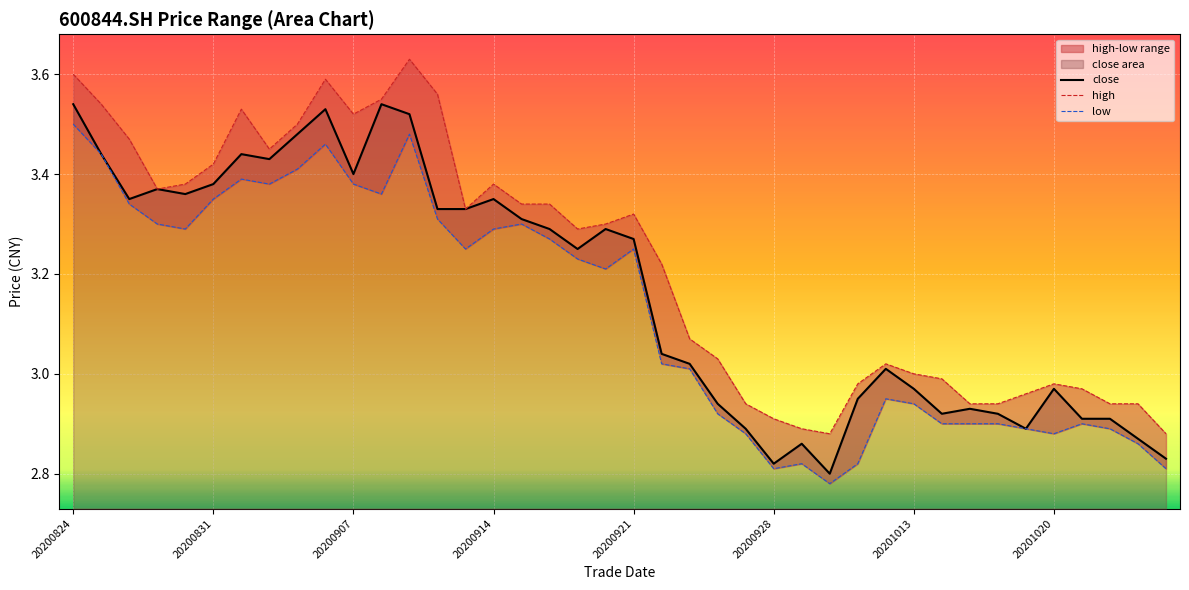

True or false: close has a value of 1.9 at 20200928.

False